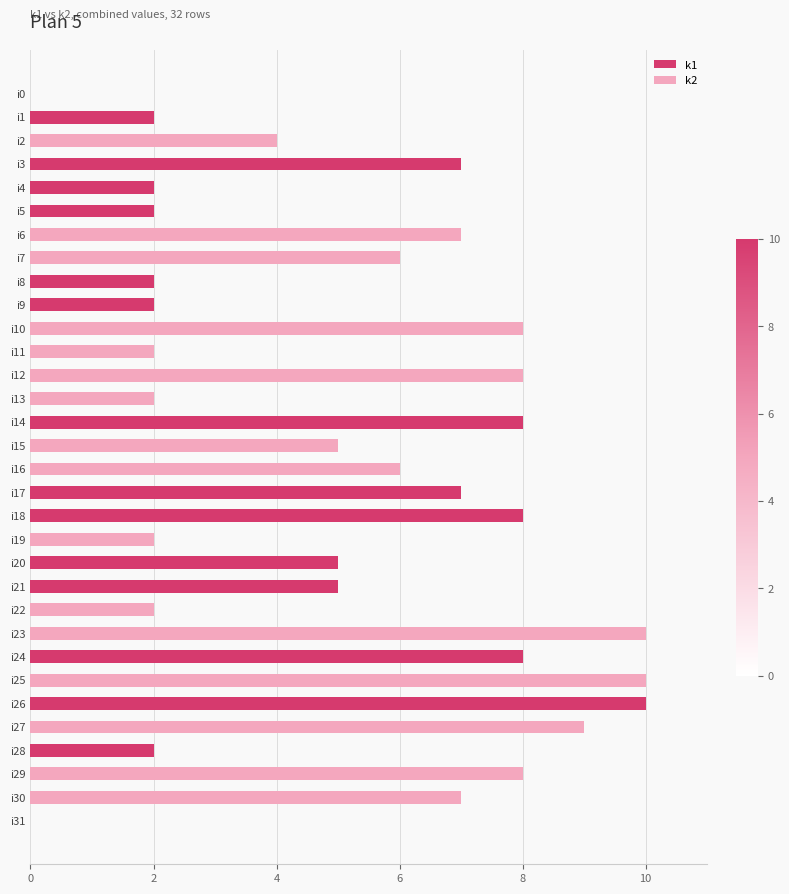

Is it true that k1 equals 4 at i11?

False